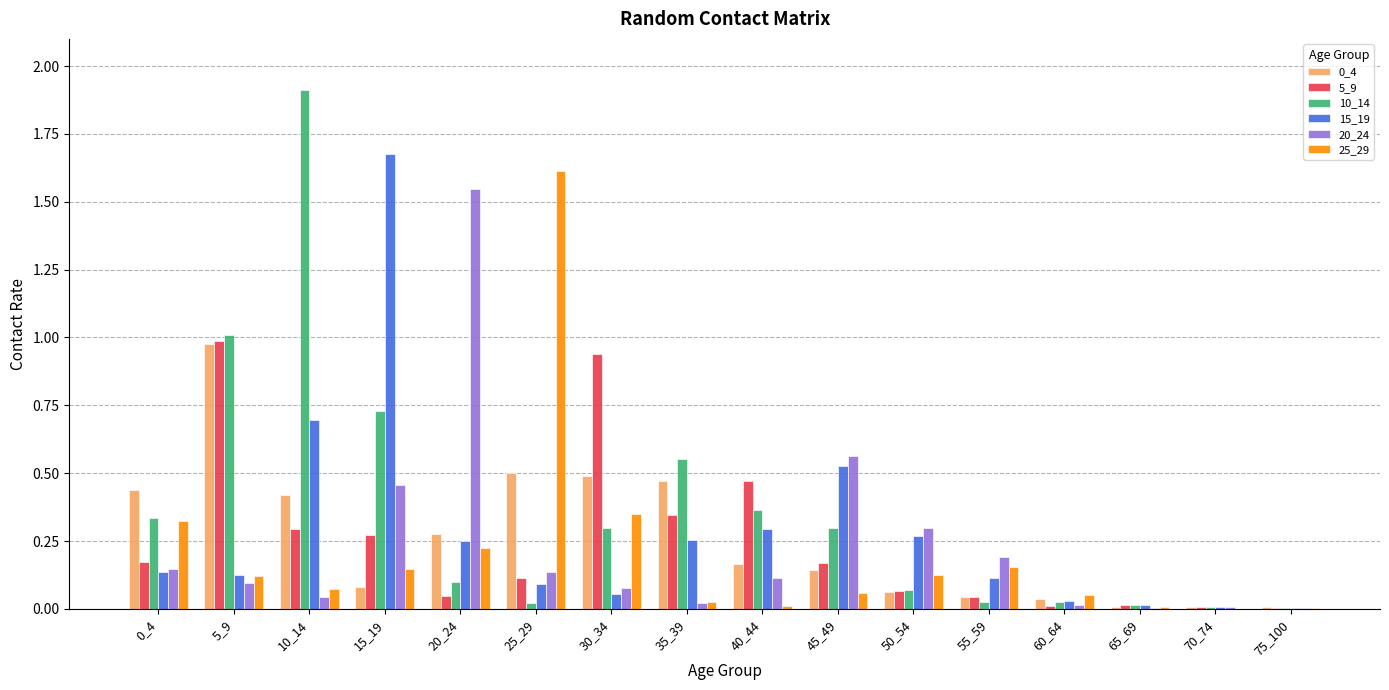

What is the sum of the 10_14 values at 5_9 and 30_34?

1.3